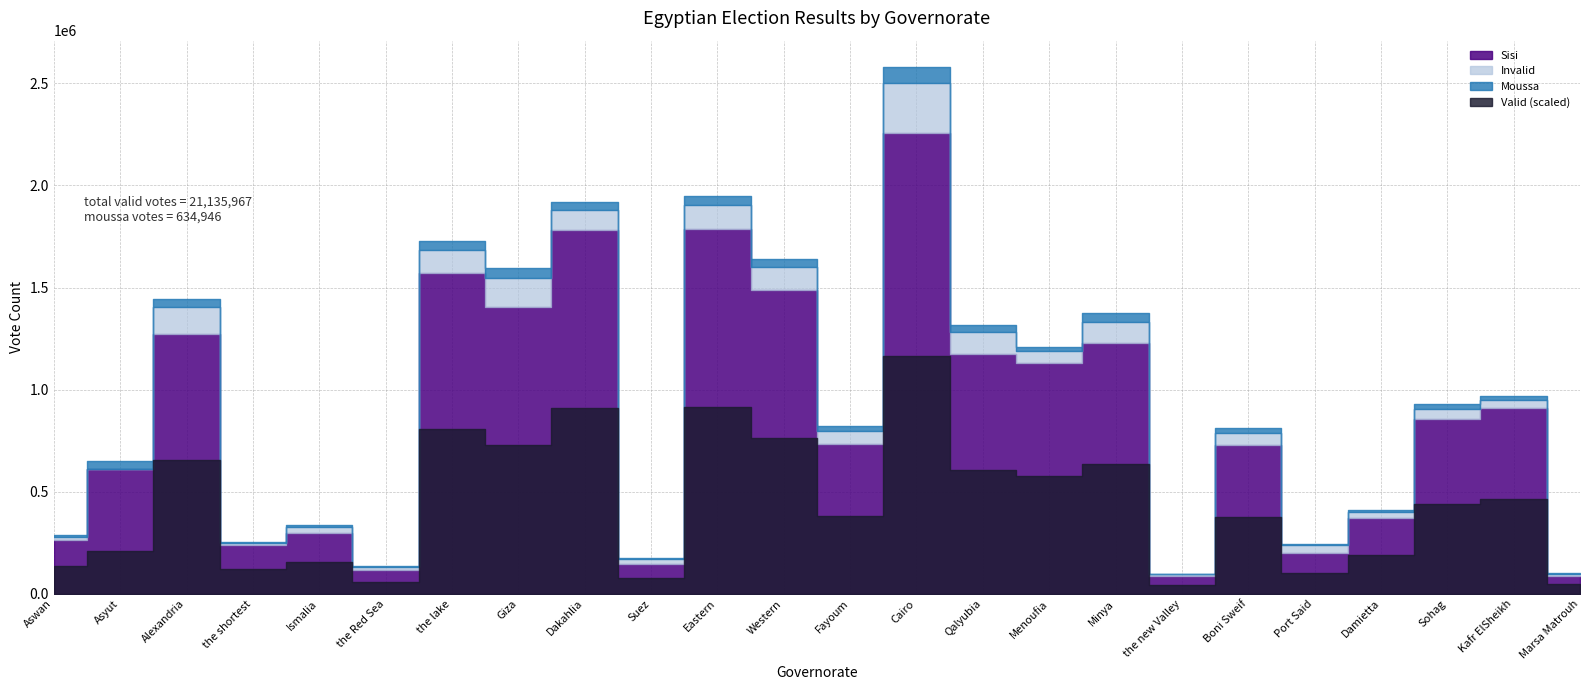

What are all the series names shown in the legend?

Moussa, Sisi, Valid, Invalid